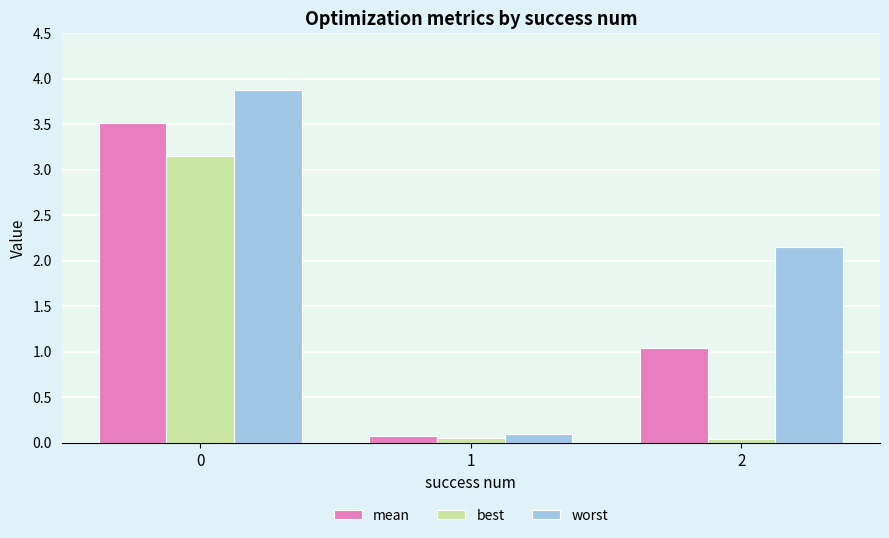

Is it true that worst equals 1.1 at 2?

False